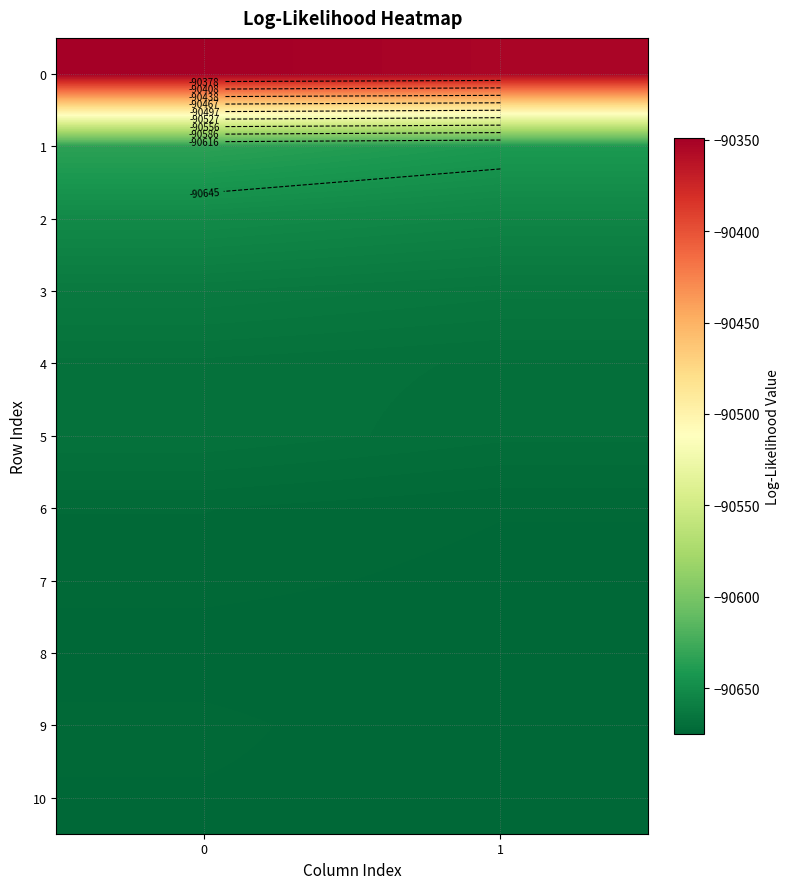

Is it true that 5 equals -141706.2 at 0?

False